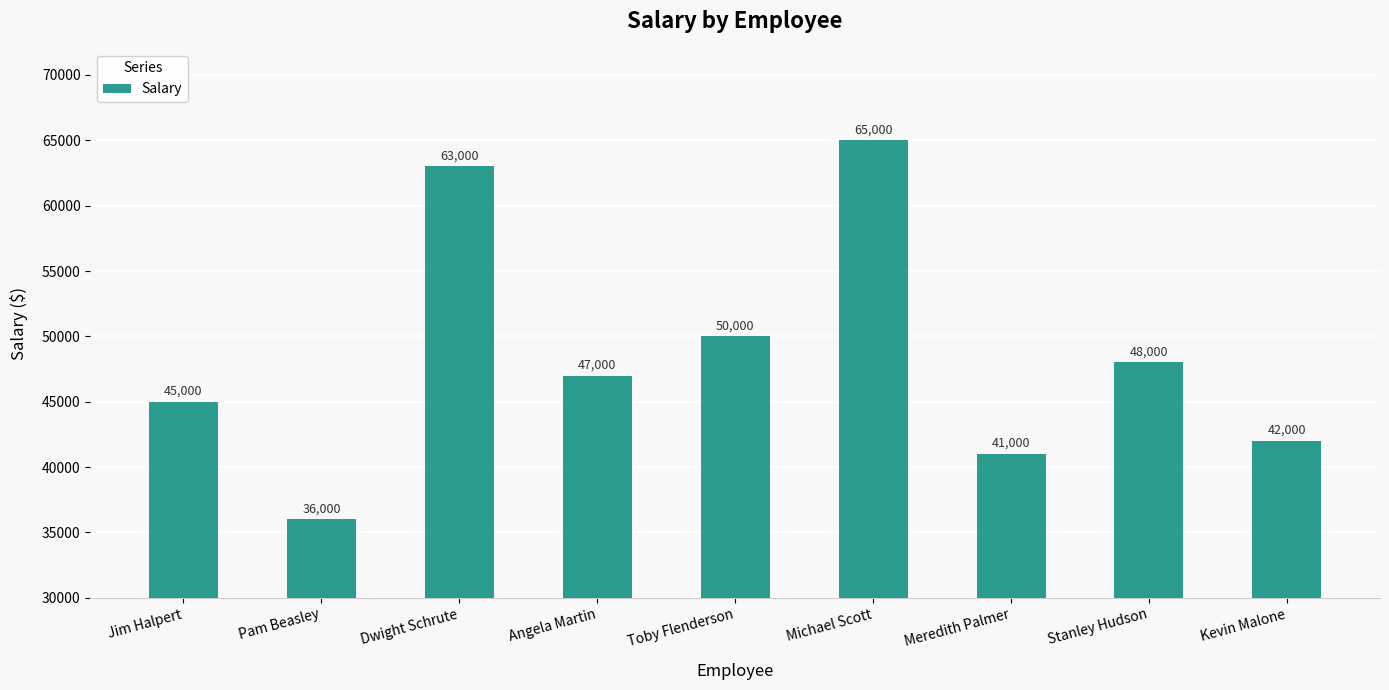

What is the sum of the values at Jim Halpert and Meredith Palmer?

86000